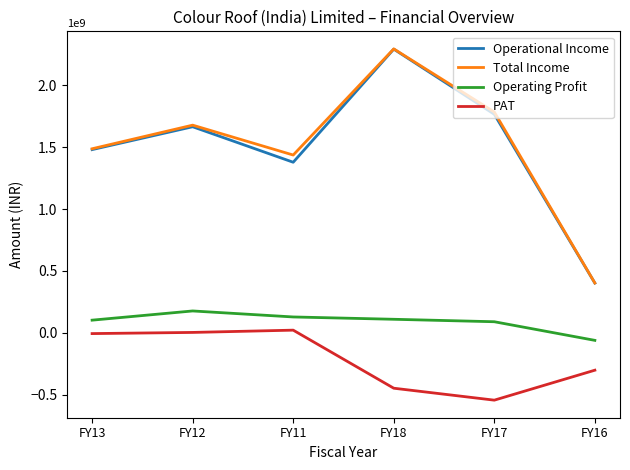

At which label does PAT first exceed -7041501?

FY12